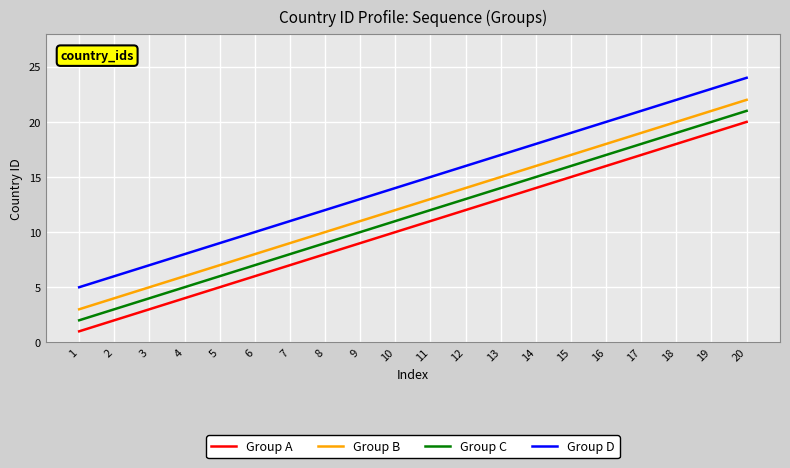

What is the difference between the second highest and second lowest values in the Group B series?

17